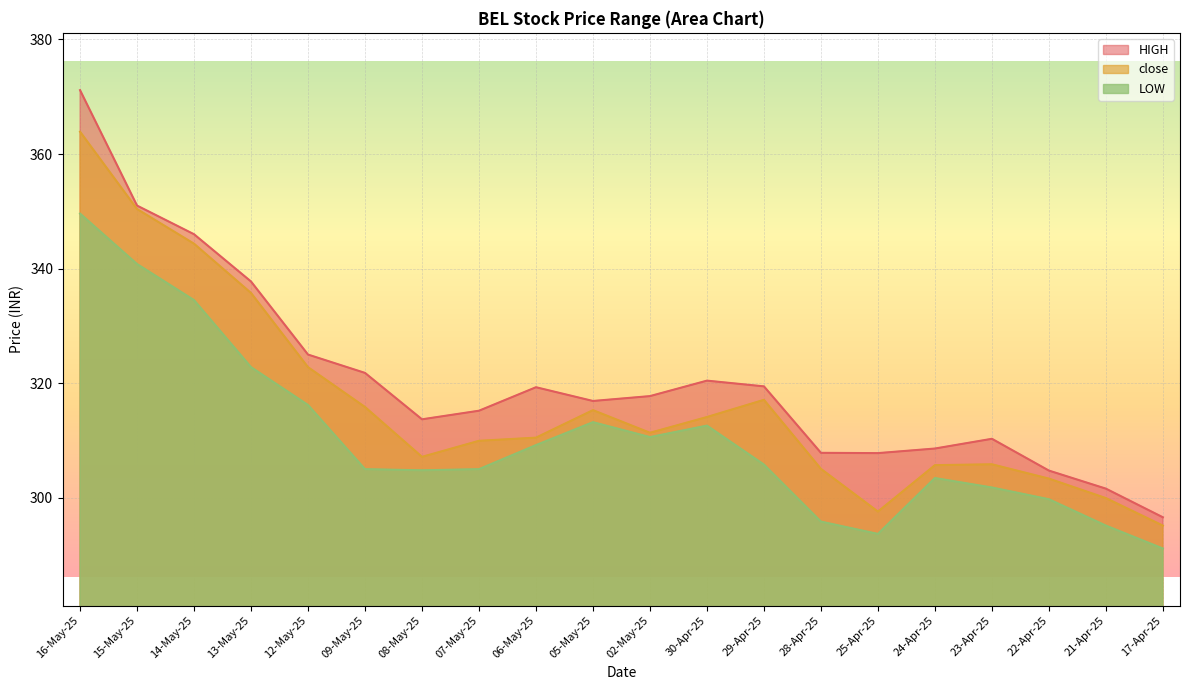

Rank the categories by LOW value from highest to lowest.

16-May-25, 15-May-25, 14-May-25, 13-May-25, 12-May-25, 05-May-25, 30-Apr-25, 02-May-25, 06-May-25, 29-Apr-25, 09-May-25, 07-May-25, 08-May-25, 24-Apr-25, 23-Apr-25, 22-Apr-25, 28-Apr-25, 21-Apr-25, 25-Apr-25, 17-Apr-25